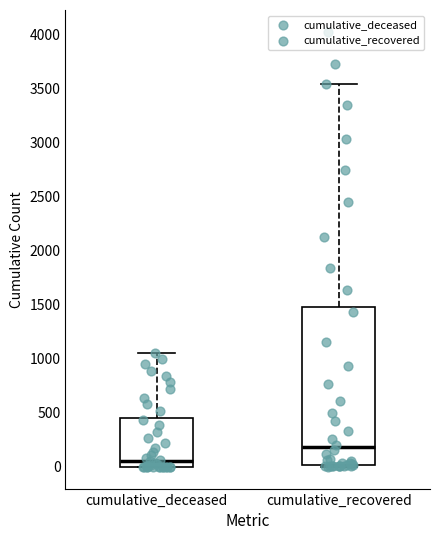

Where is the upper edge of the box for cumulative_deceased on the y-axis? The values are not printed on the chart, so give them approximately, as read against the axis.

450